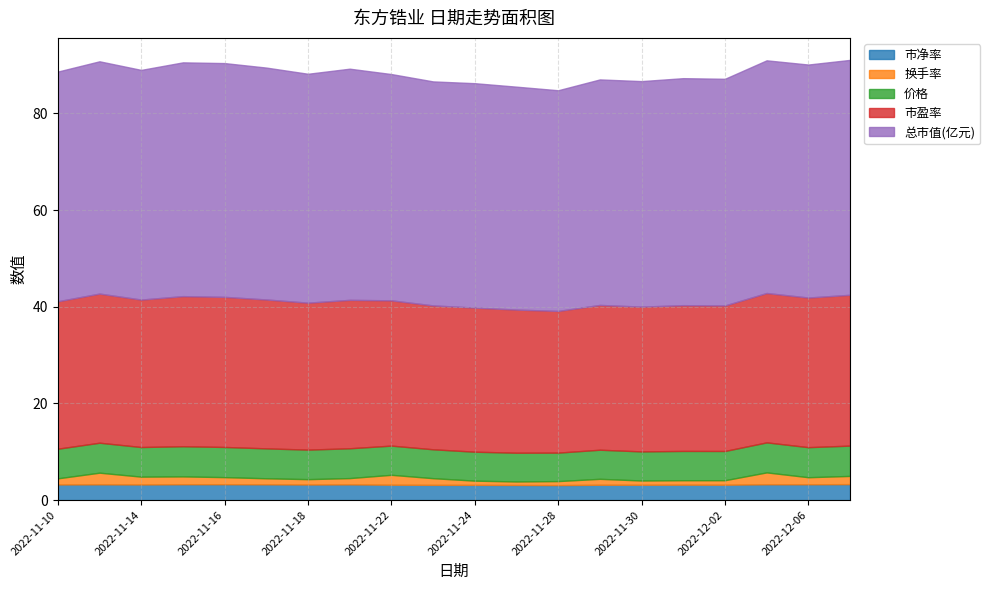

At which label is 市净率 closest to 3?

2022-11-28